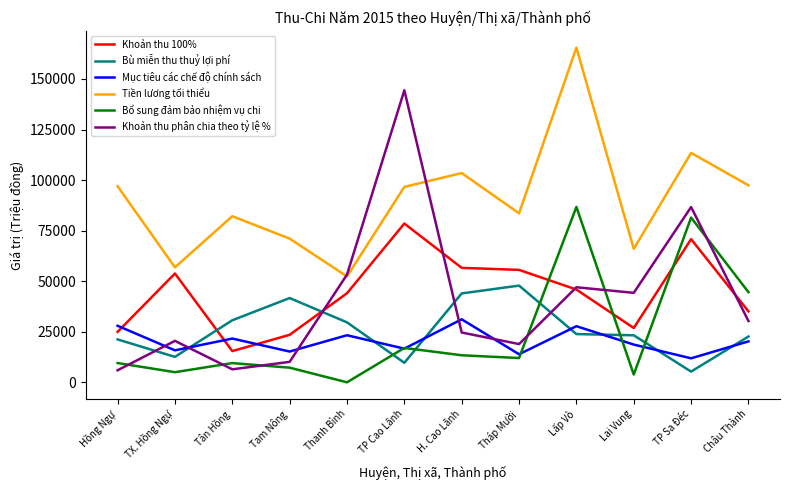

Which series changed the most between Hồng Ngự and TP Sa Đéc?

Khoản thu phân chia theo tỷ lệ %